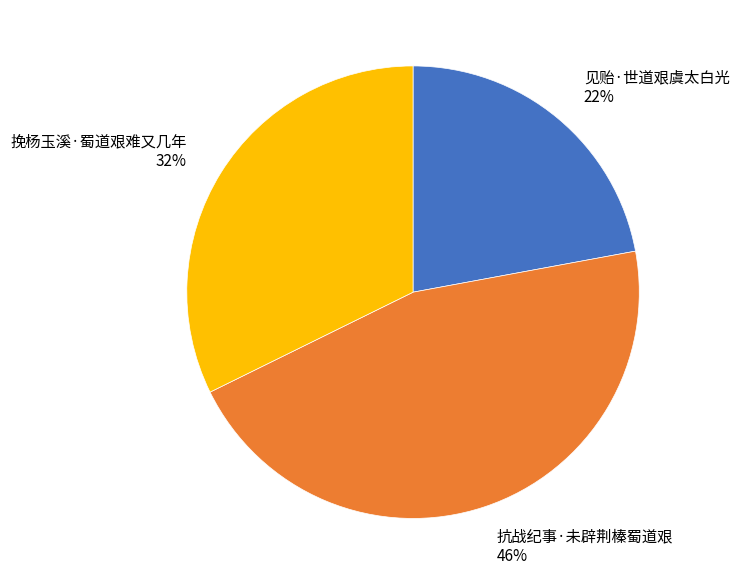

To the nearest percent, what is the average slice percentage?

33%